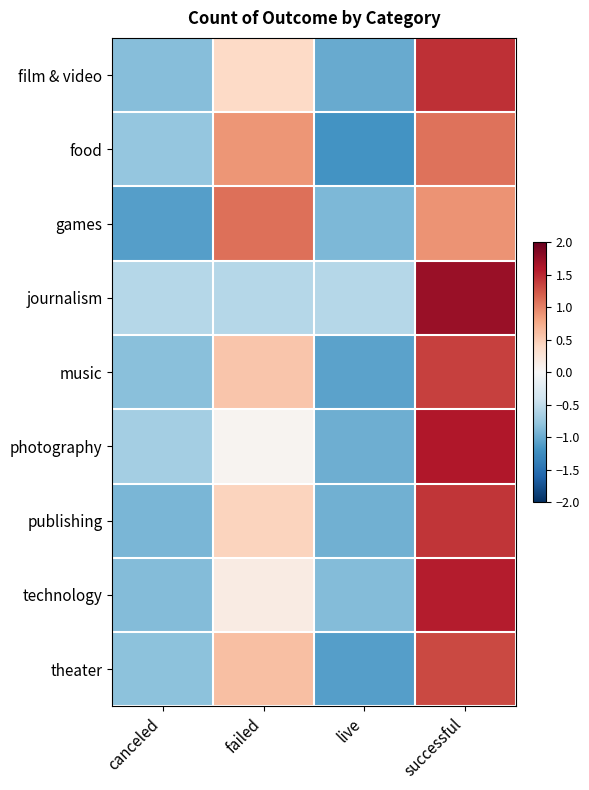

What is the smallest value displayed?

-1.2